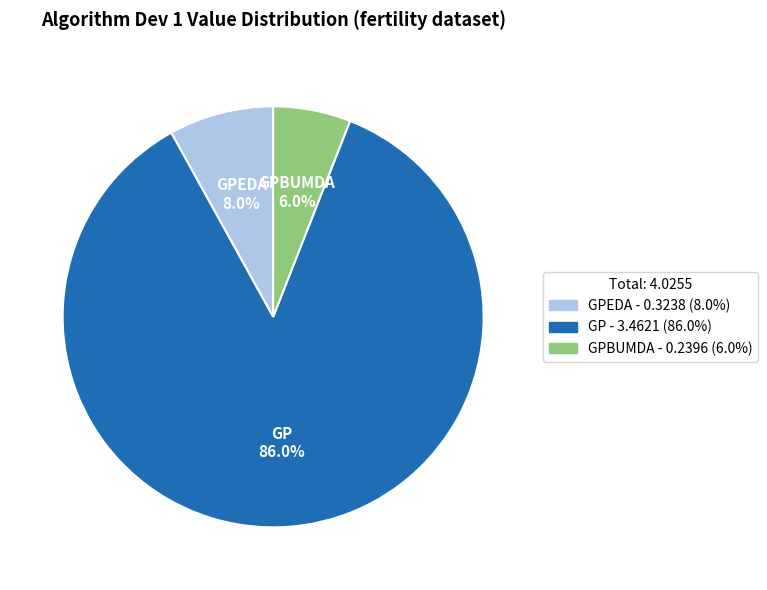

Count the number of slices in the pie.

3